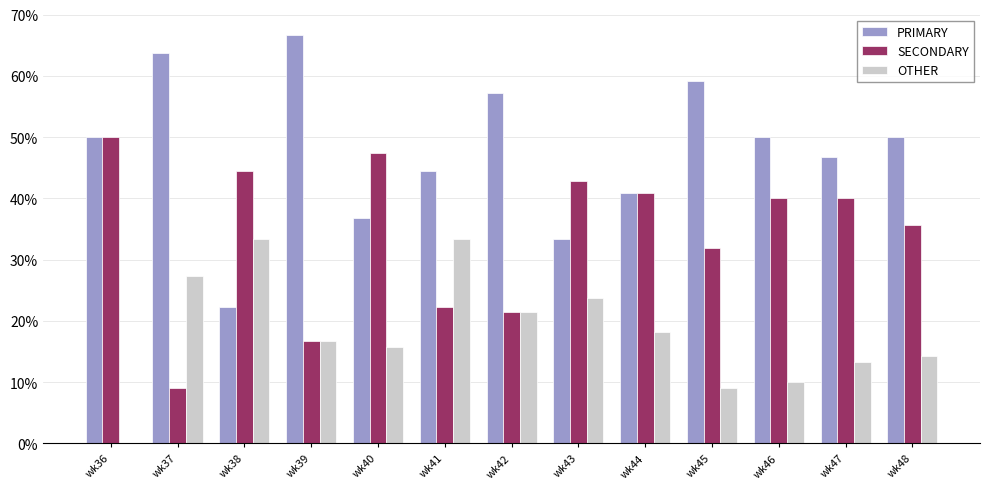

What is the sum of the OTHER values at wk37 and wk36?

27.3